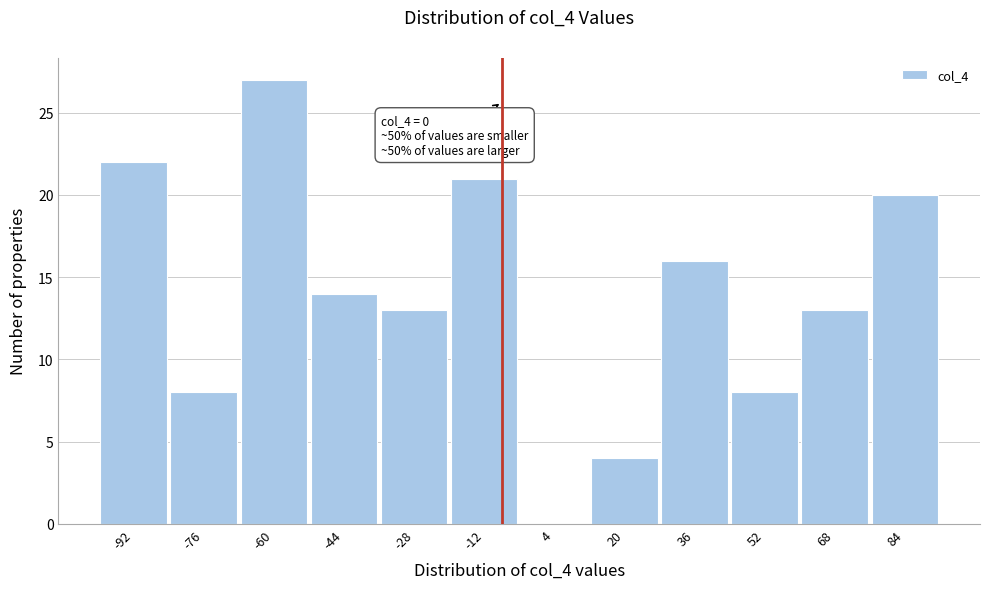

Reading left to right, transcribe all the data shown in this chart.

-92=22	-76=8	-60=27	-44=14	-28=13	-12=21	4=0	20=4	36=16	52=8	68=13	84=20